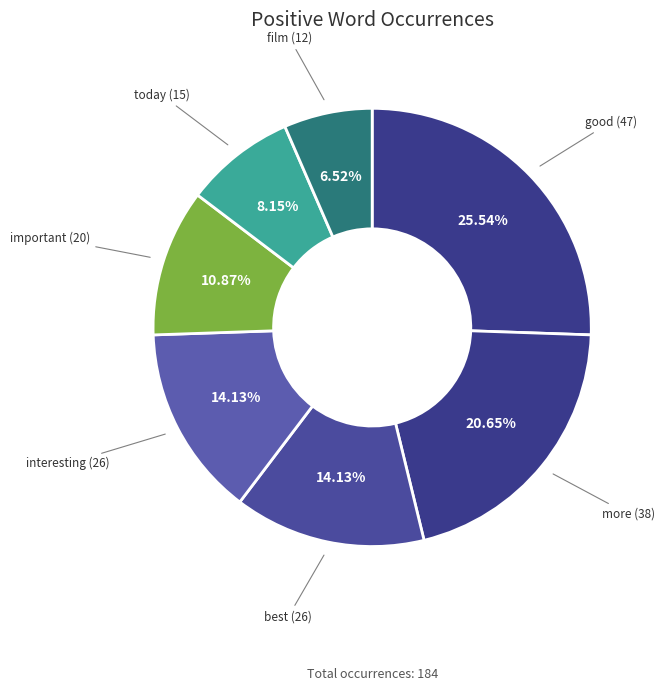

What is the smallest slice in the pie chart?

film